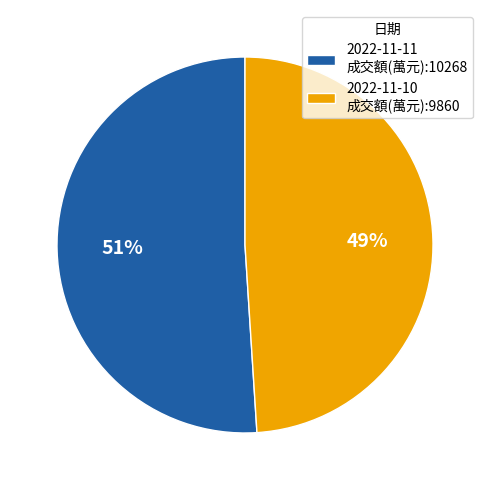

Is it true that 2022-11-10 is 37% of the pie?

False